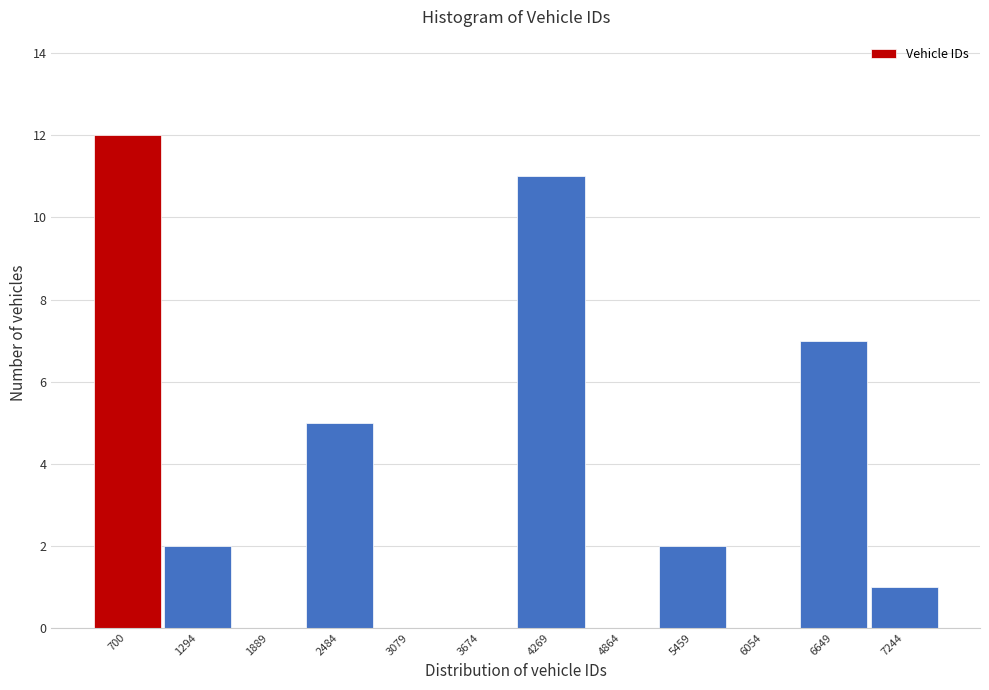

Reading left to right, list all the values displayed in this chart.

700=12	1294=2	1889=0	2484=5	3079=0	3674=0	4269=11	4864=0	5459=2	6054=0	6649=7	7244=1